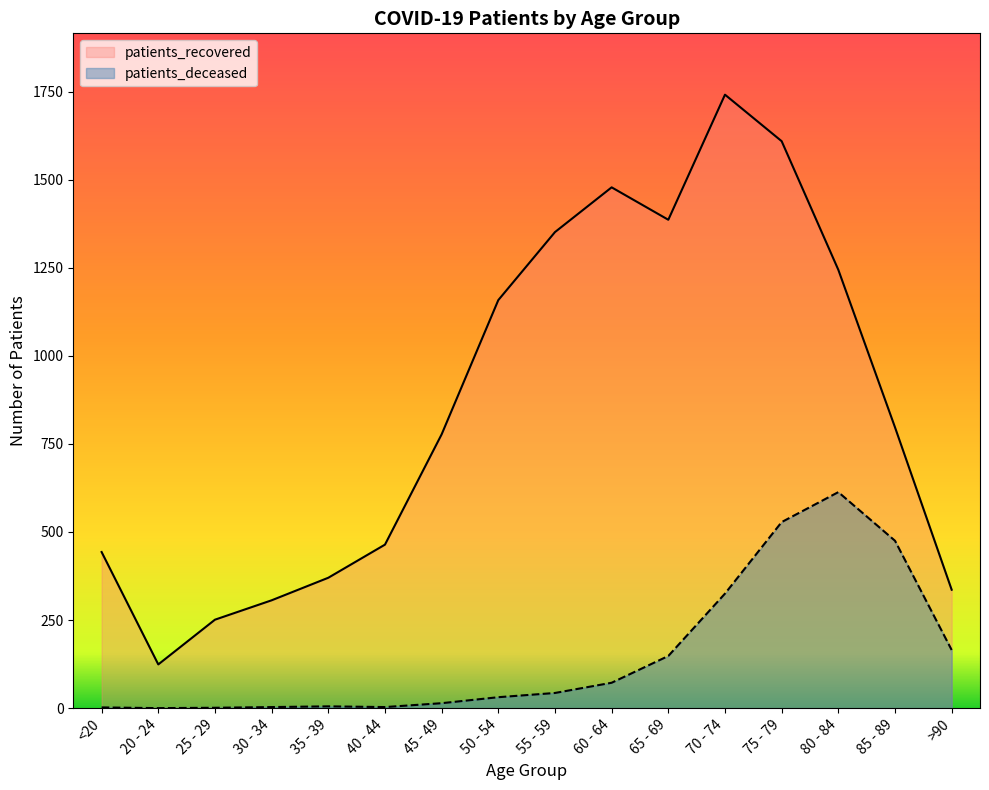

Reading left to right, extract all data points from this chart.

patients_deceased: 2	0	1	3	5	3	14	31	43	72	148	325	528	613	475	165
patients_recovered: 443	124	251	306	370	464	777	1158	1351	1478	1386	1741	1609	1244	797	336